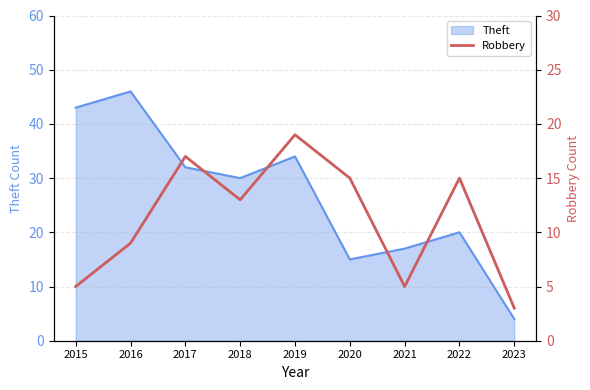

At which label does Theft reach its peak?

2016